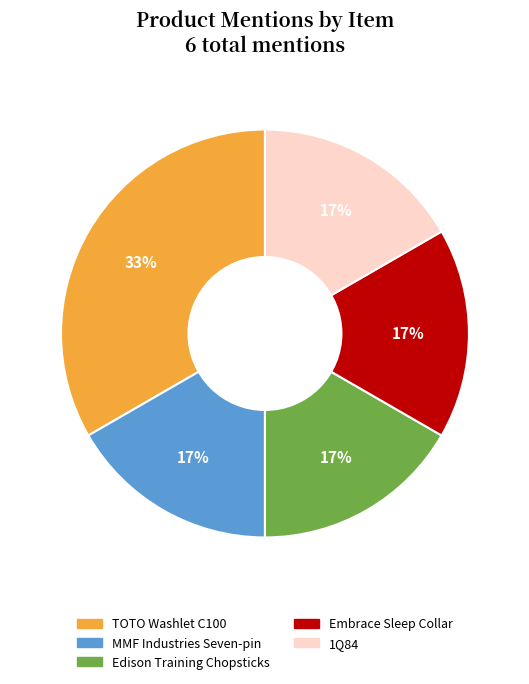

Does 1Q84 represent more than half of the total?

No